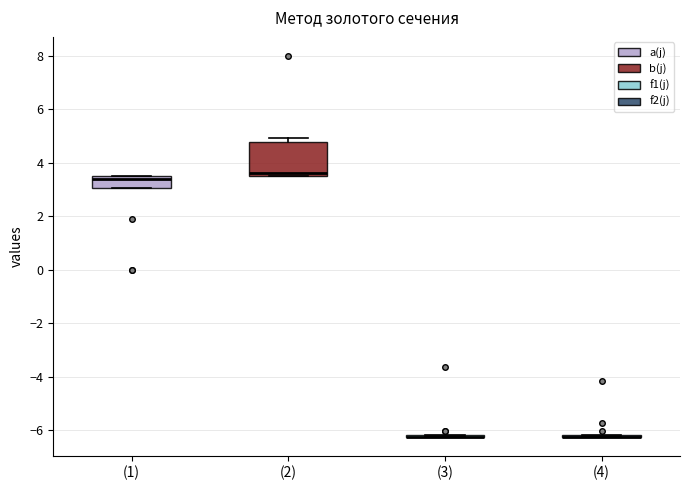

Which box is the tallest, from its lower edge to its upper edge?

(2)